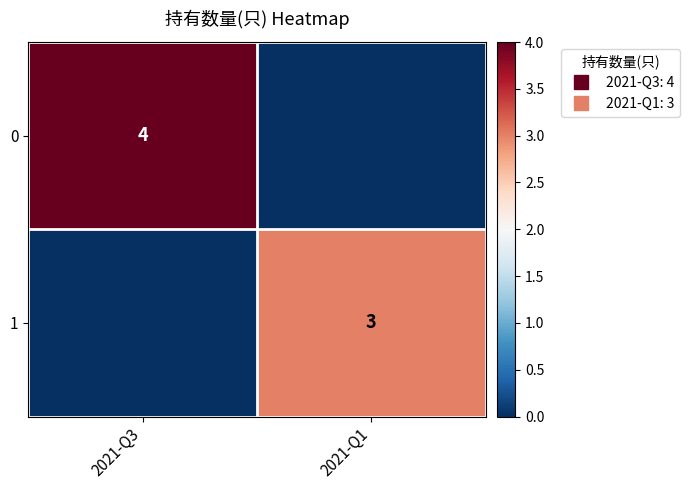

Rank the categories by 0 value from highest to lowest.

2021-Q3, 2021-Q1